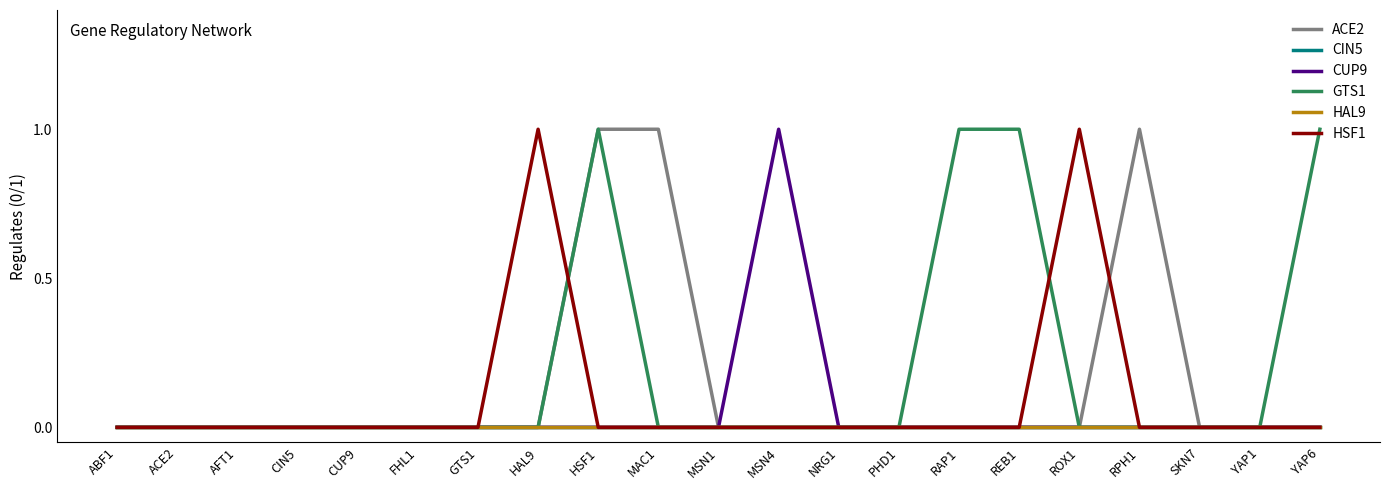

Does the chart display data point markers on the line(s)?

No